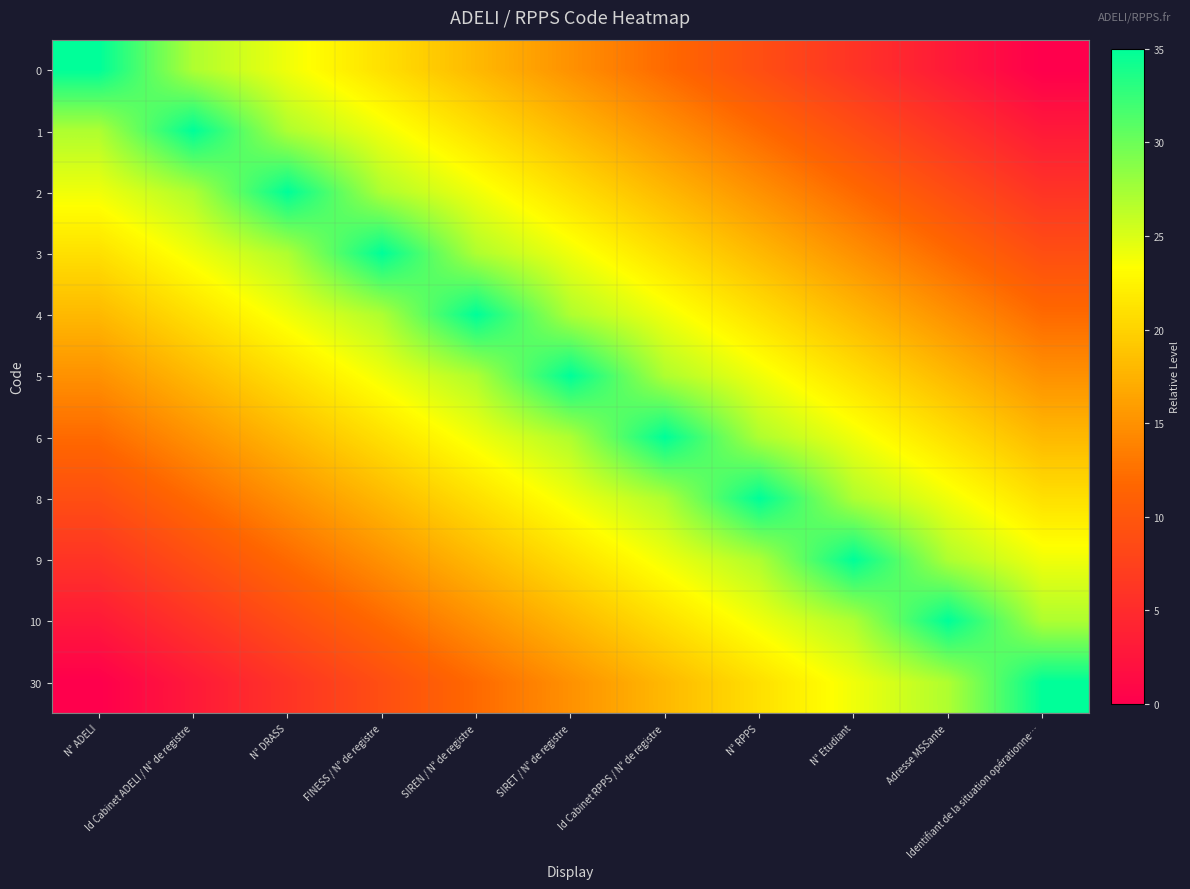

Count the number of data series in this chart.

11